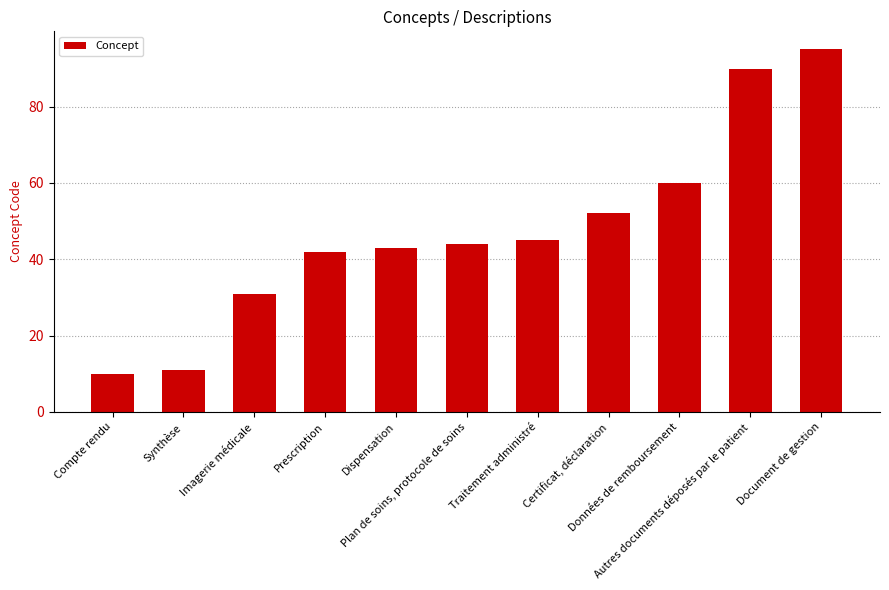

The chart shows a value of 11 at Synthèse. True or false?

True